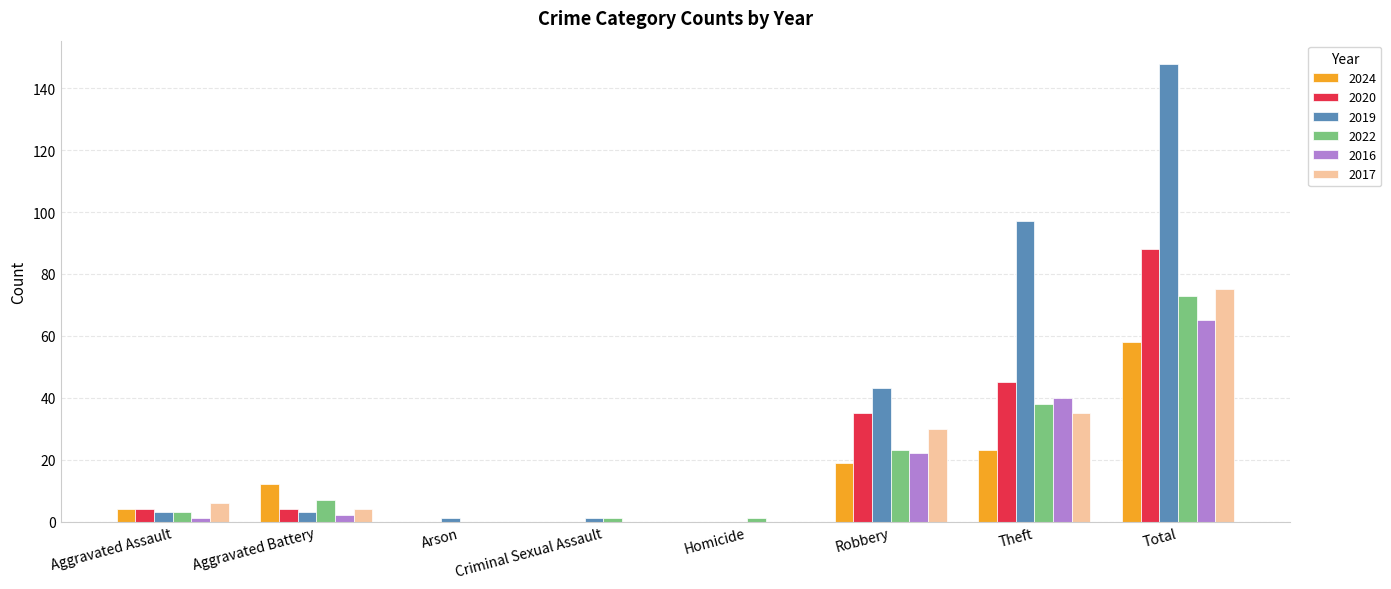

Which series changed the most between Robbery and Total?

2019